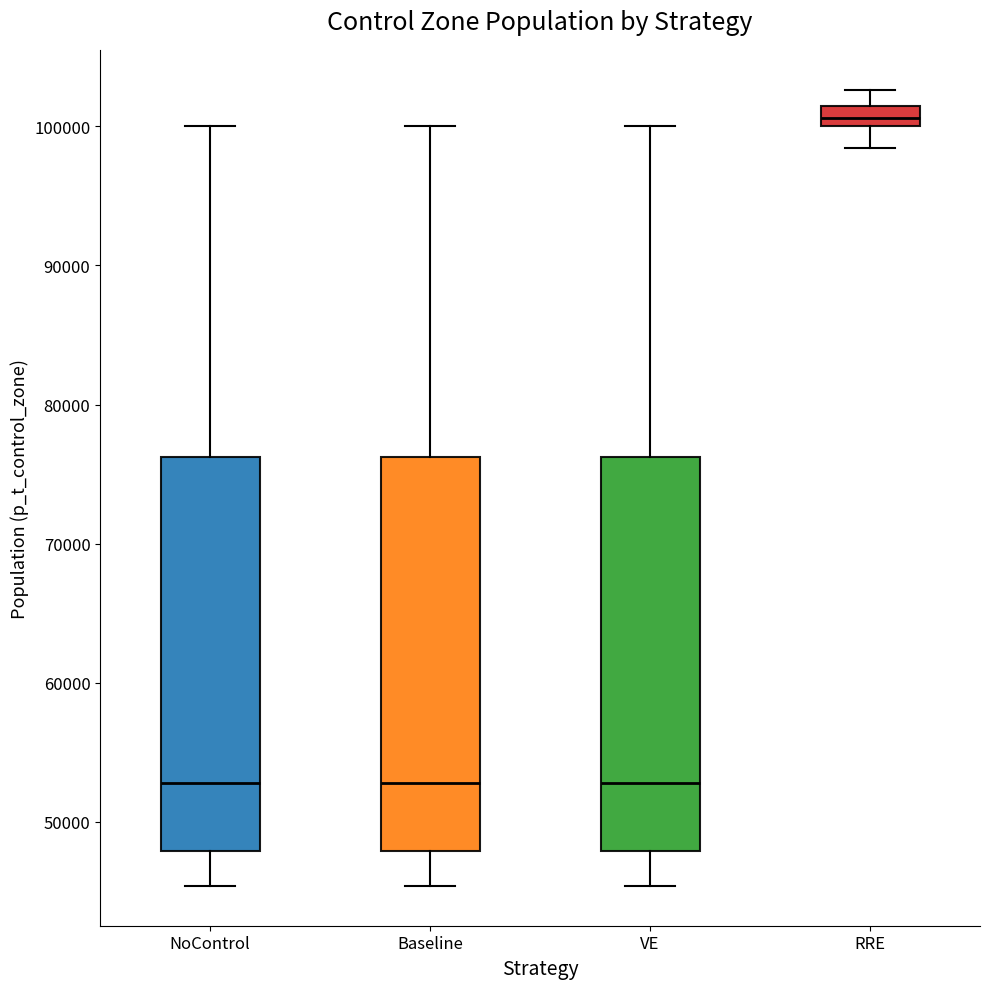

Where is the upper edge of the box for RRE on the y-axis? The values are not printed on the chart, so give them approximately, as read against the axis.

101000